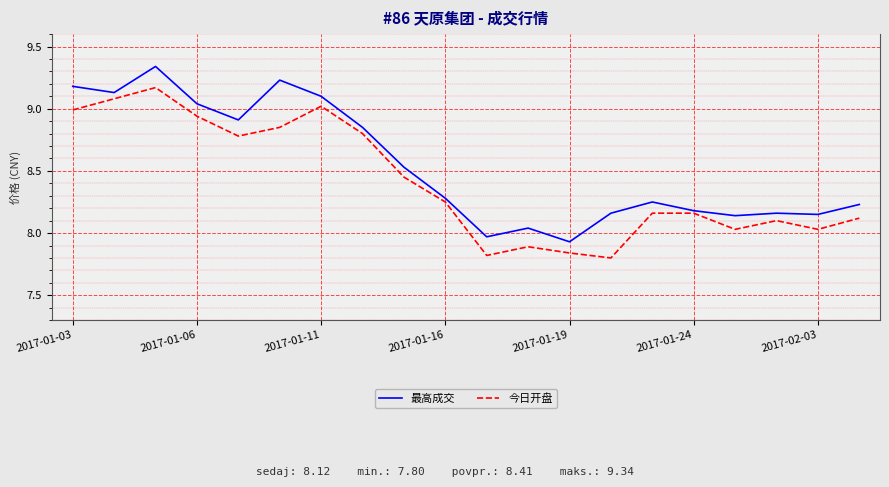

List the series in order of their overall mean, lowest first.

今日开盘, 最高成交